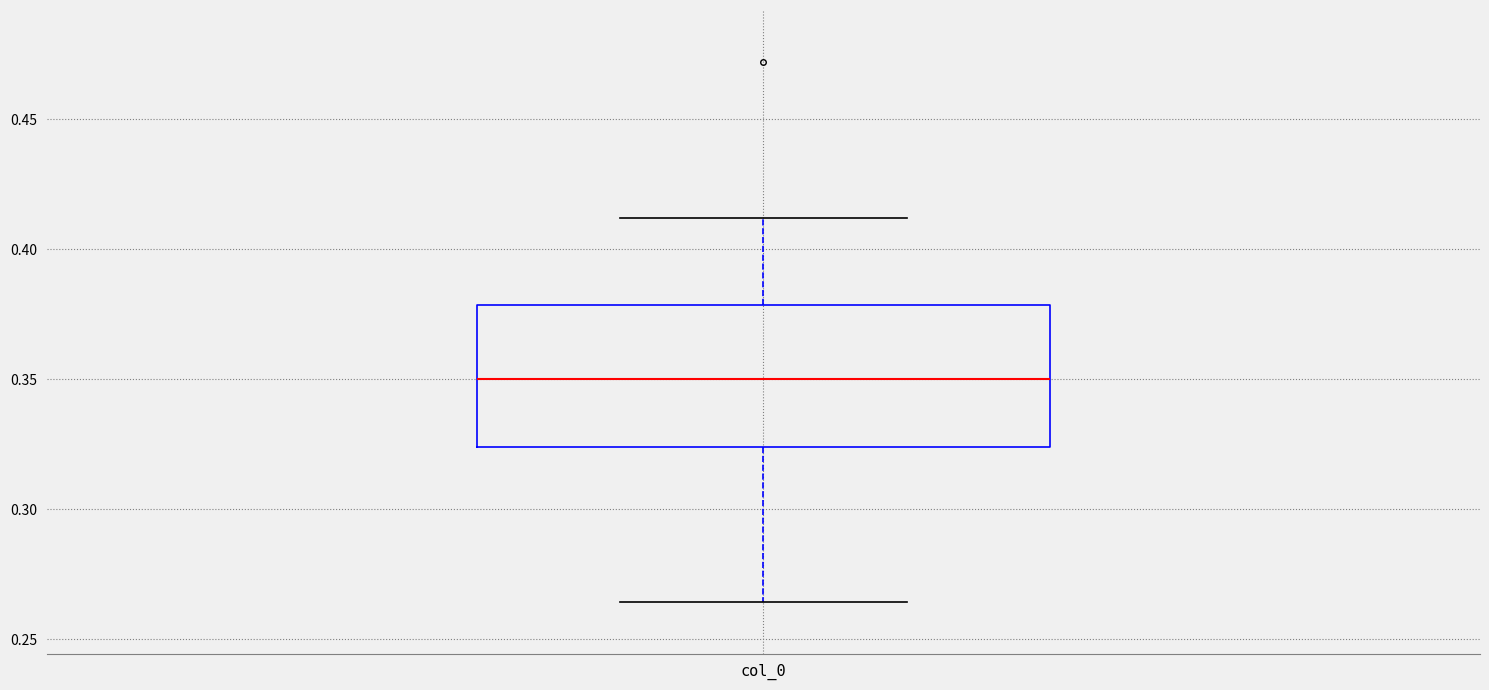

Read this box plot against the y-axis: the position of the median line, the range covered by the box, and the ends of both whiskers. The values are not printed on the chart, so give them approximately, as read against the axis.

median 0.350, box 0.325 to 0.380, whiskers 0.265 to 0.410